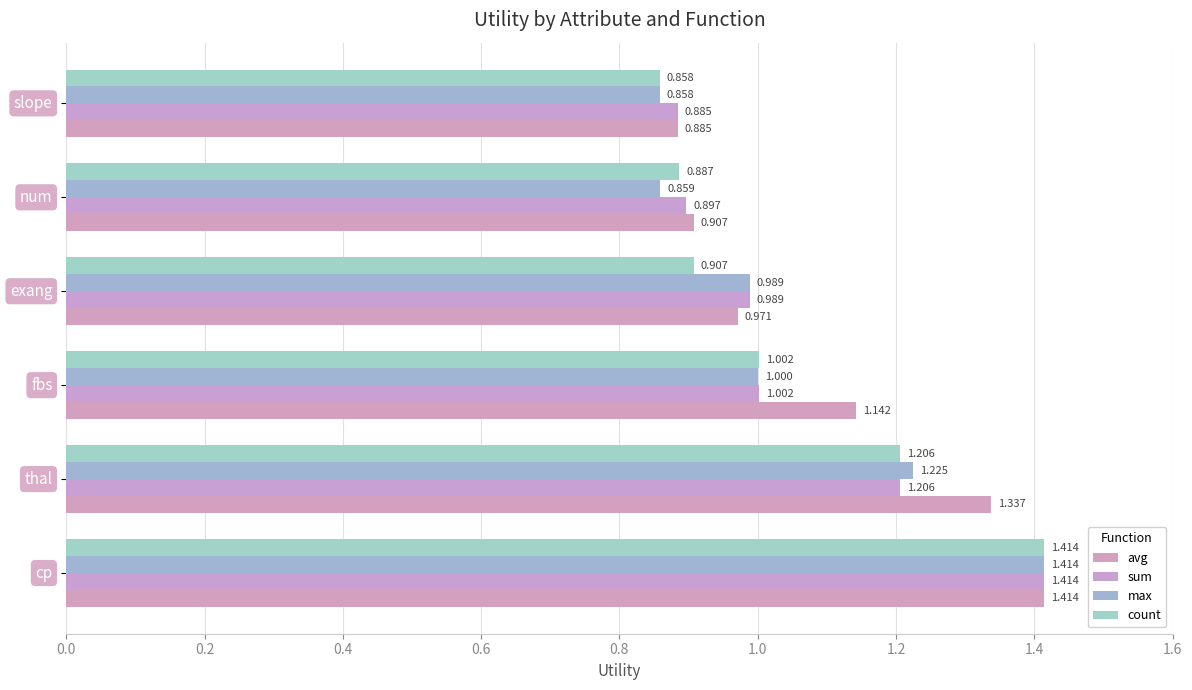

How many data points in sum are above 1?

3